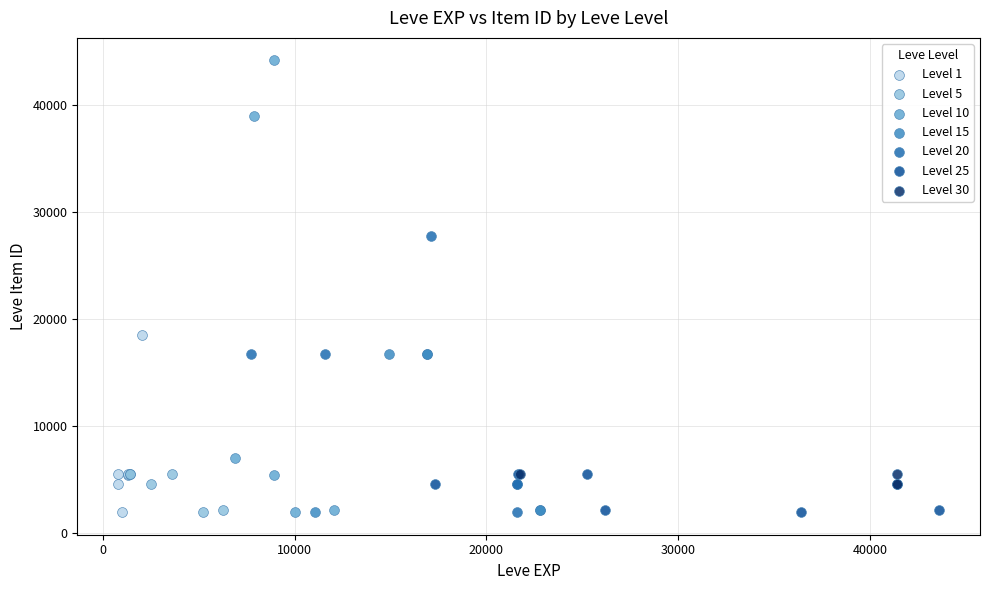

Which series contains the highest Y value?

Level 10